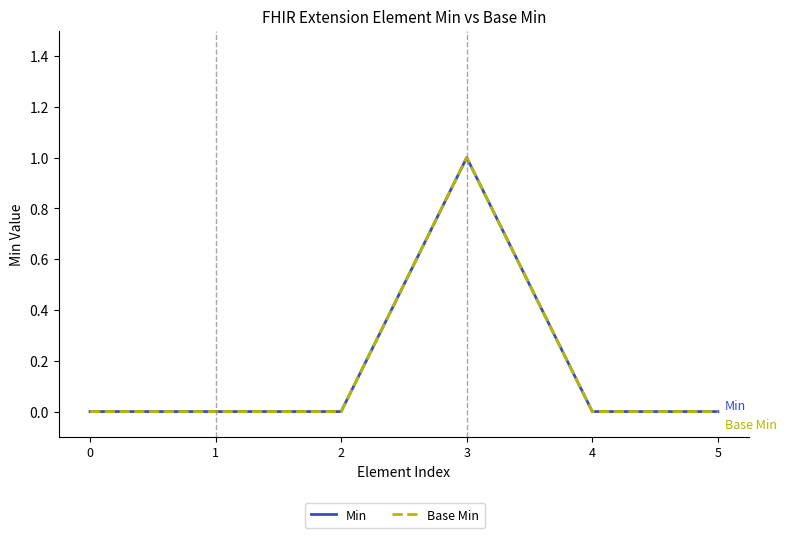

How many Min values are between 0 and 1?

6